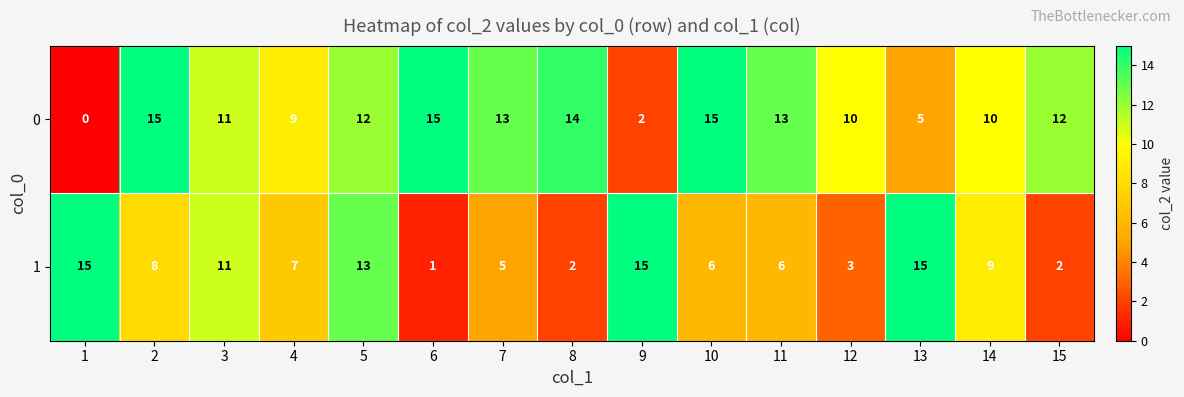

Reading right to left, what are all the values shown in this chart?

0: 12	10	5	10	13	15	2	14	13	15	12	9	11	15	0
1: 2	9	15	3	6	6	15	2	5	1	13	7	11	8	15